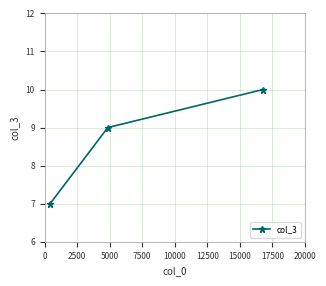

What is the maximum value shown in the chart?

10